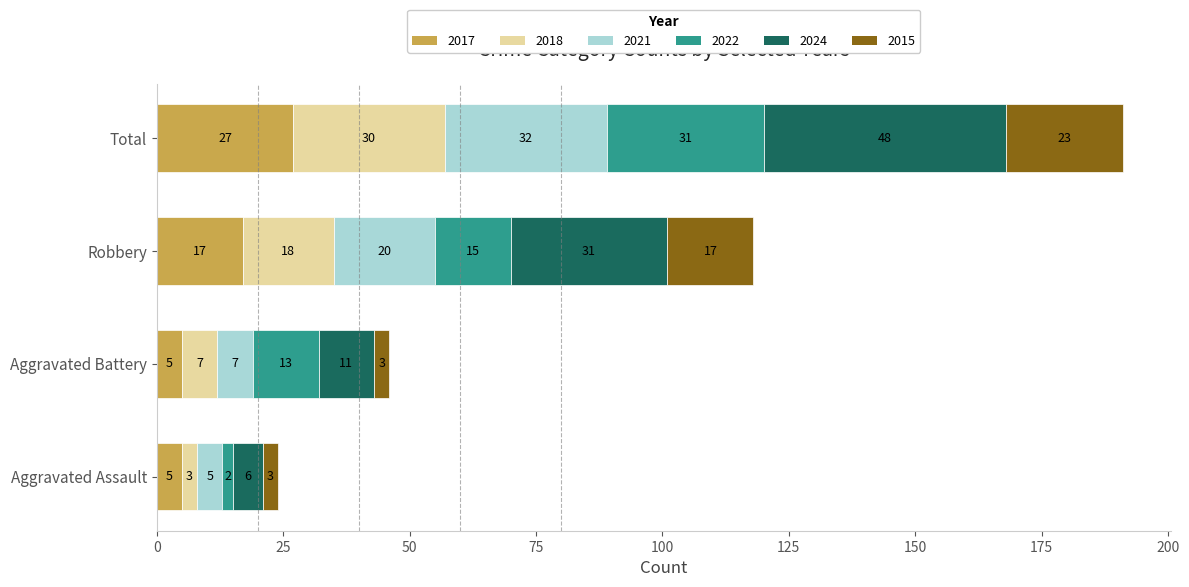

What is the average value of the 2017 series?

14